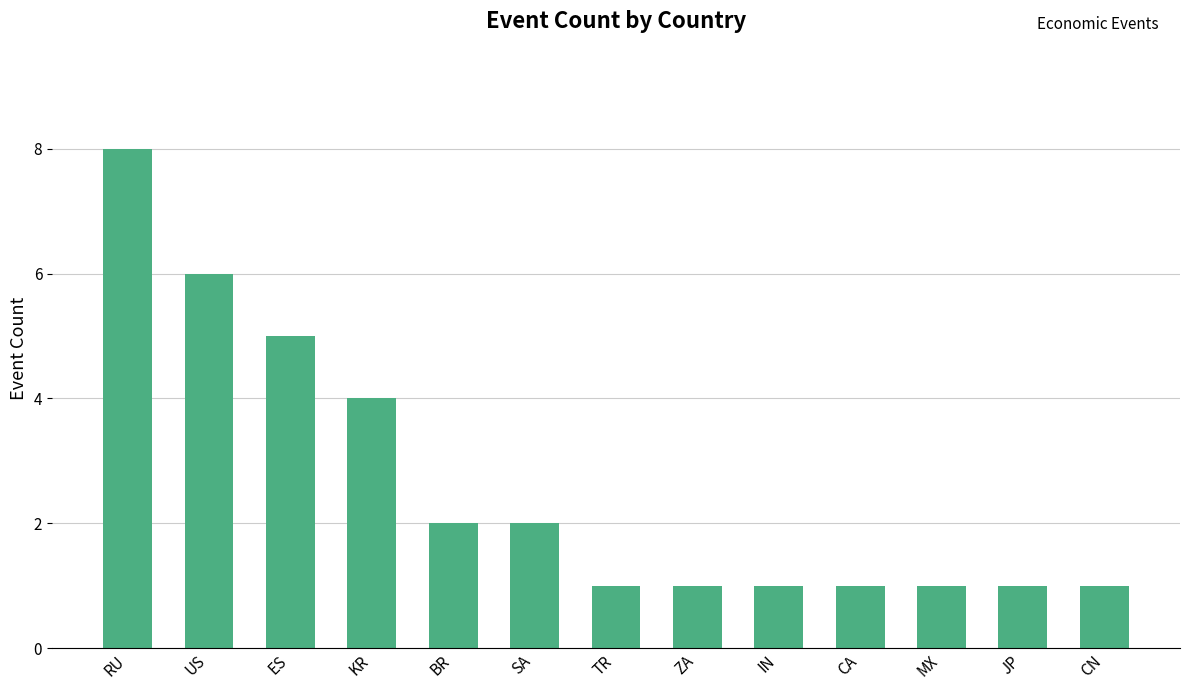

What is the sum of all values?

34